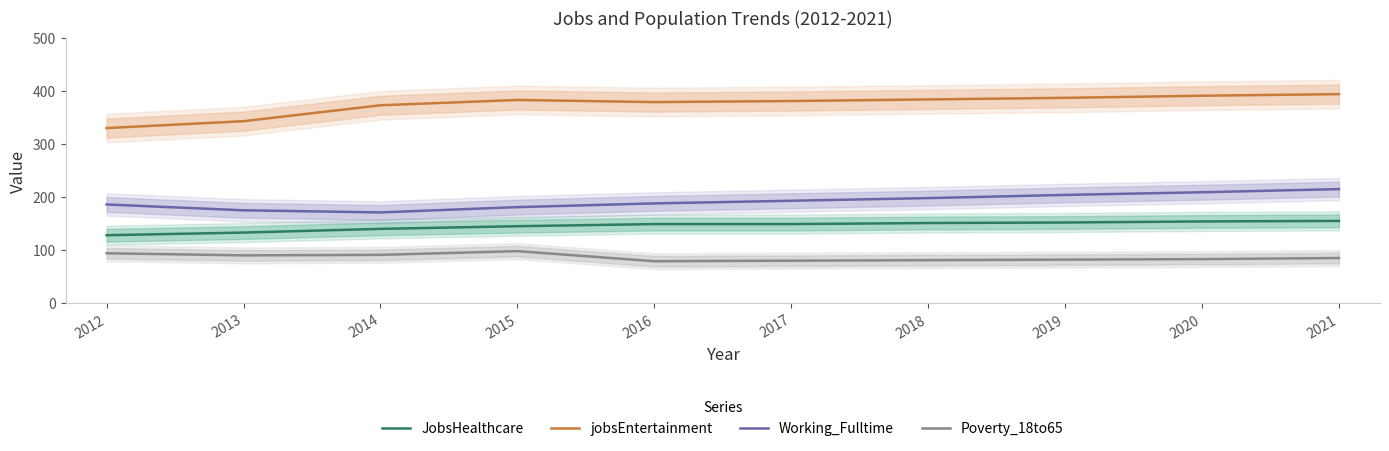

Which label corresponds to the smallest value in the chart?

2016